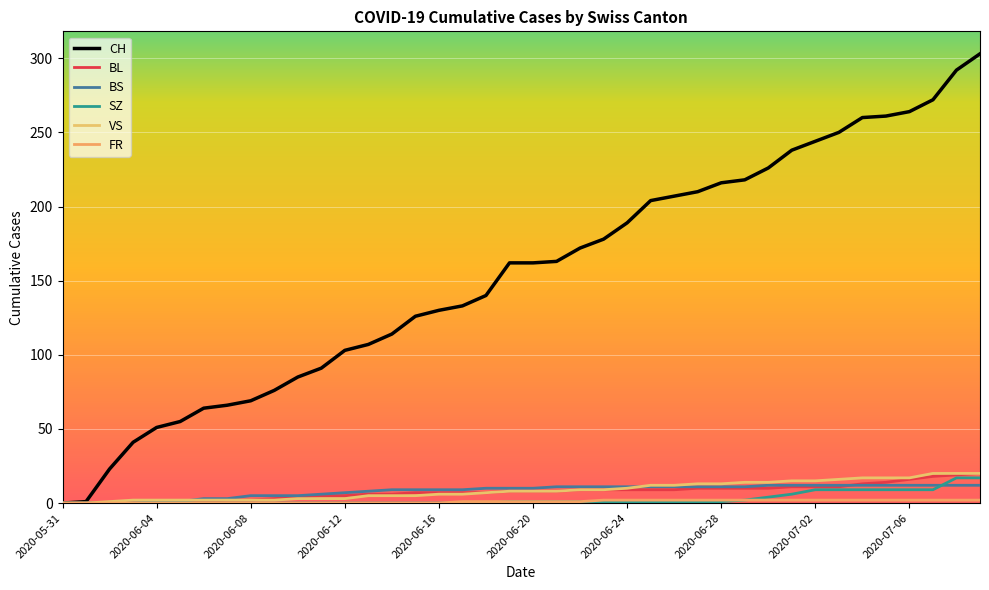

True or false: FR and CH intersect in this chart.

False